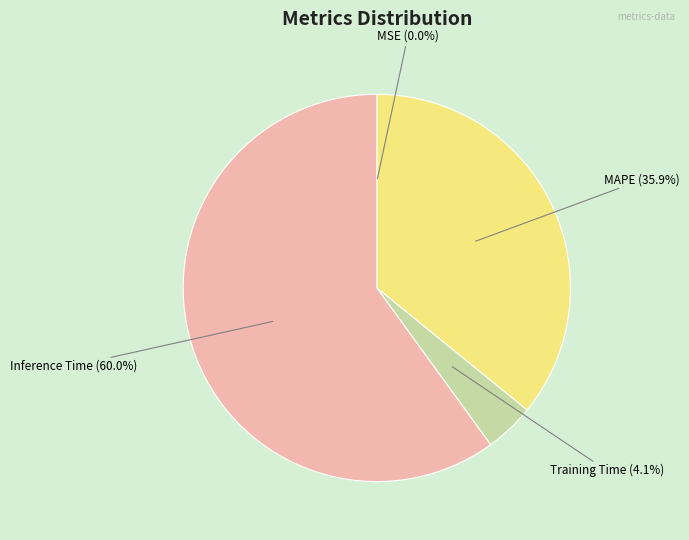

Is there a majority slice in this chart?

Yes